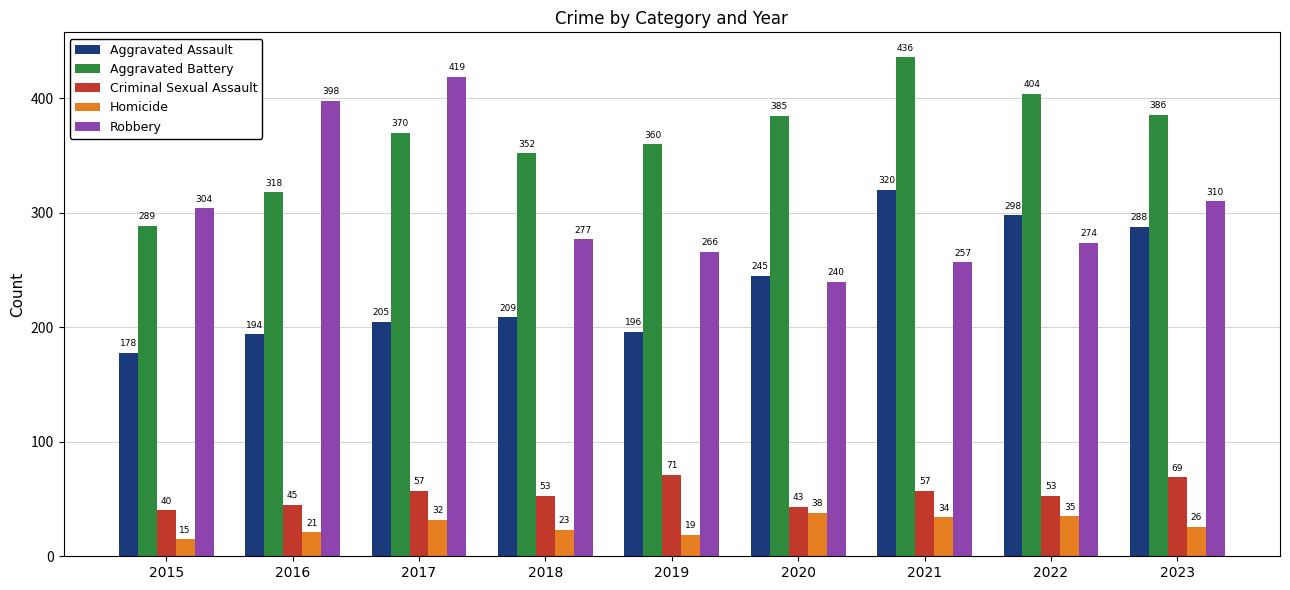

What is the total value across all series at 2016?

976